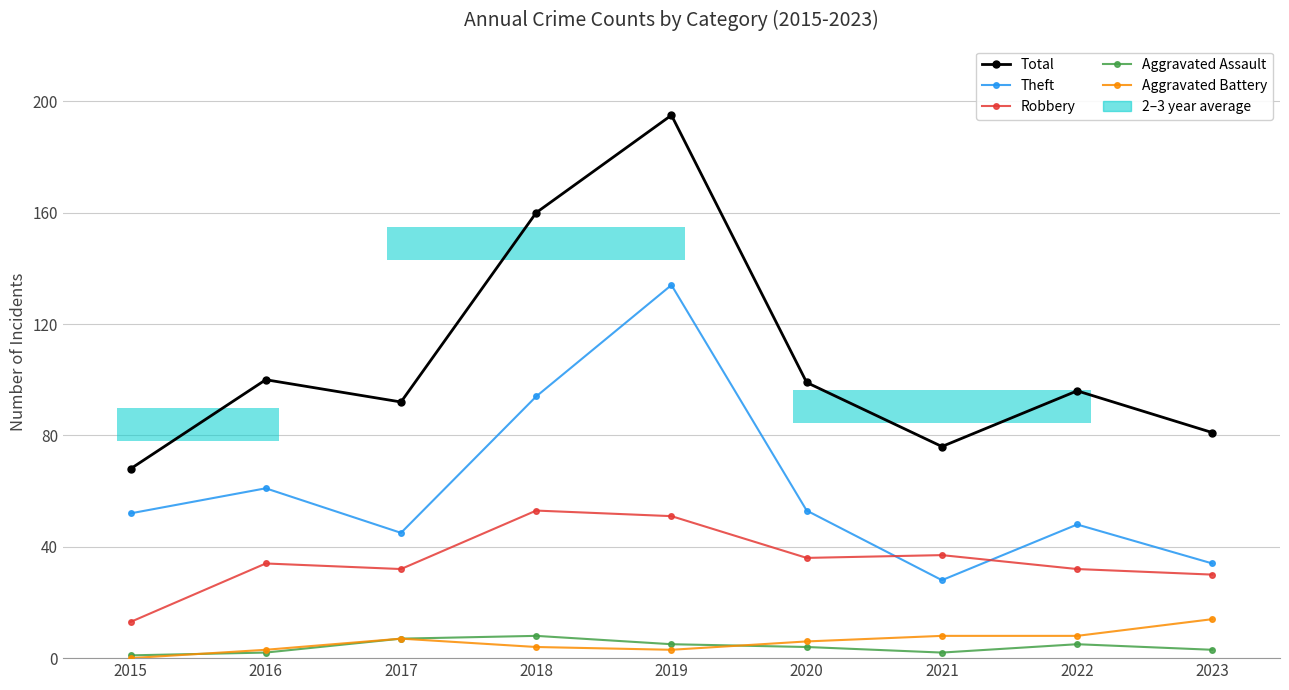

Reading left to right, what are all the values shown in this chart?

Total: 2015=68	2016=100	2017=92	2018=160	2019=195	2020=99	2021=76	2022=96	2023=81
Theft: 2015=52	2016=61	2017=45	2018=94	2019=134	2020=53	2021=28	2022=48	2023=34
Robbery: 2015=13	2016=34	2017=32	2018=53	2019=51	2020=36	2021=37	2022=32	2023=30
Aggravated Assault: 2015=1	2016=2	2017=7	2018=8	2019=5	2020=4	2021=2	2022=5	2023=3
Aggravated Battery: 2015=0	2016=3	2017=7	2018=4	2019=3	2020=6	2021=8	2022=8	2023=14